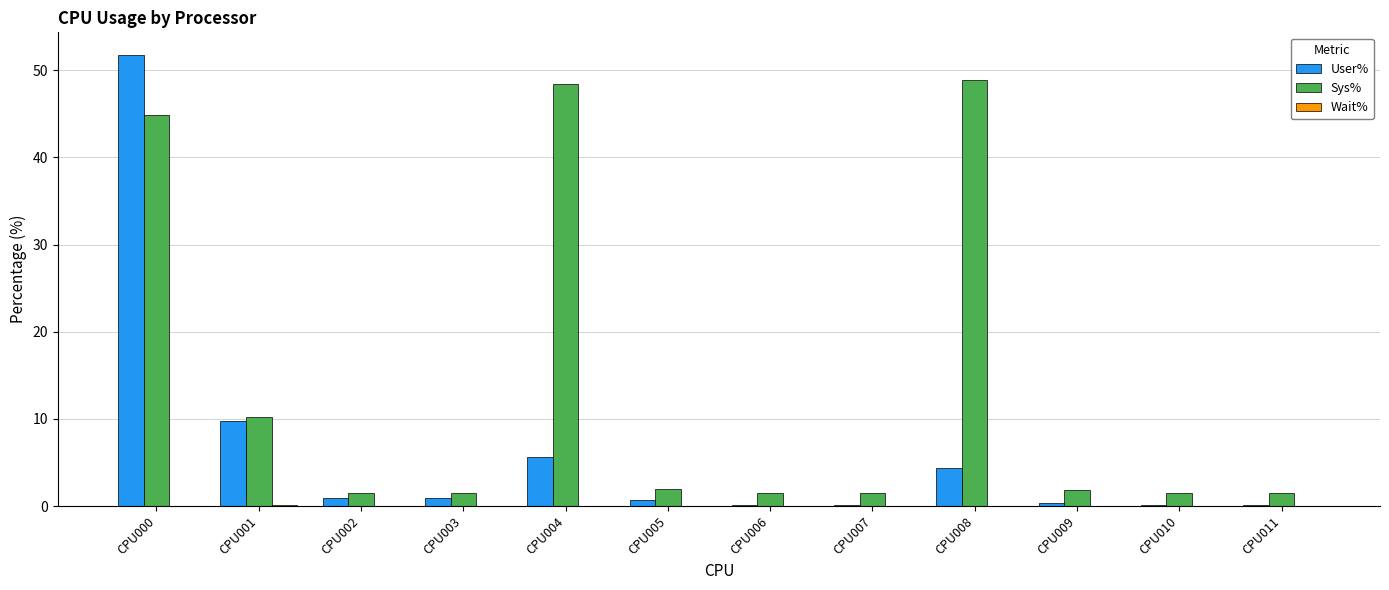

Is it true that Sys% equals 44.9 at CPU000?

True